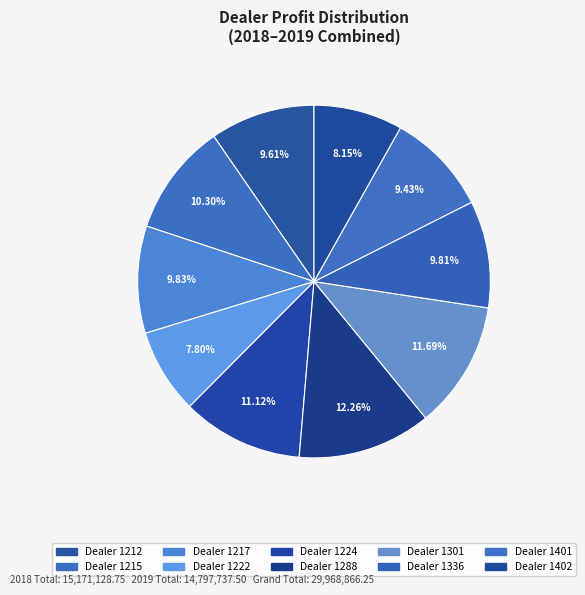

How many segments does this pie chart have?

10